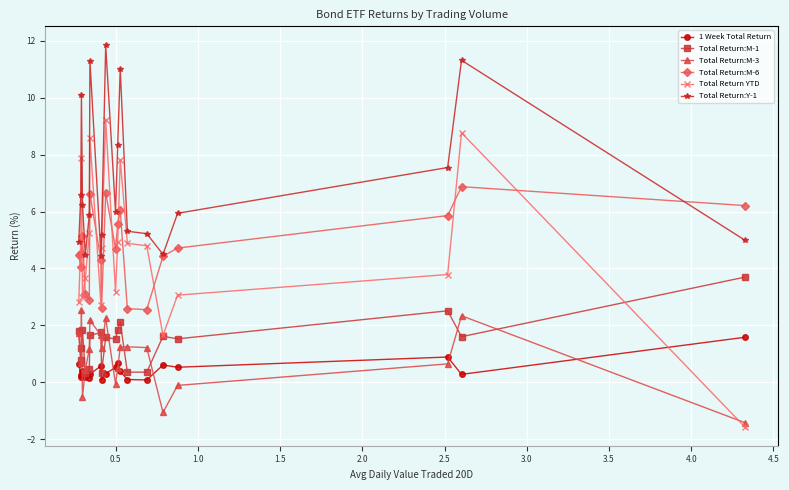

What is the lowest value of the Total Return:M-1 series?

0.3